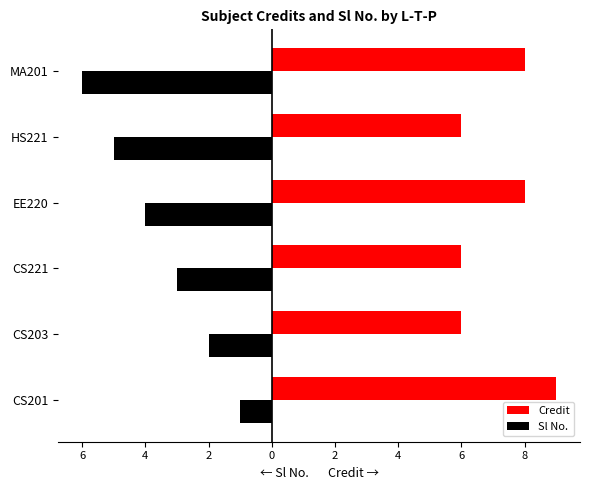

Rank the series by their average value, from highest to lowest.

Credit, Sl No.